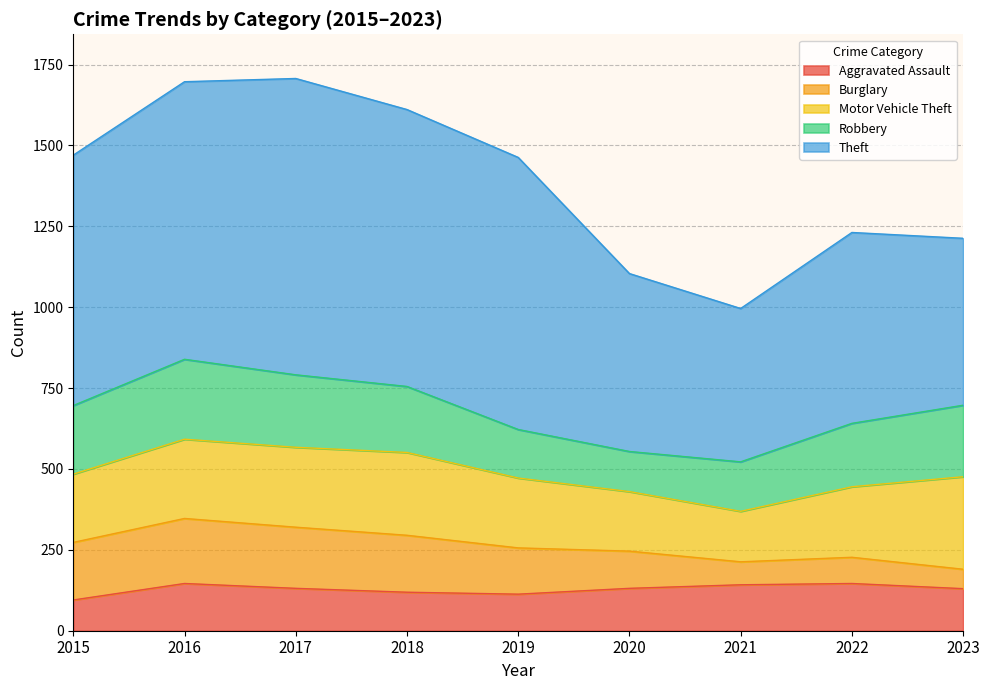

Reading left to right, what are all the values shown in this chart?

Aggravated Assault: 95	146	131	119	113	131	142	146	130
Burglary: 178	201	189	176	143	115	71	81	60
Motor Vehicle Theft: 211	245	247	256	216	184	156	218	286
Robbery: 212	247	224	204	150	124	153	196	221
Theft: 774	858	916	856	841	550	474	590	516